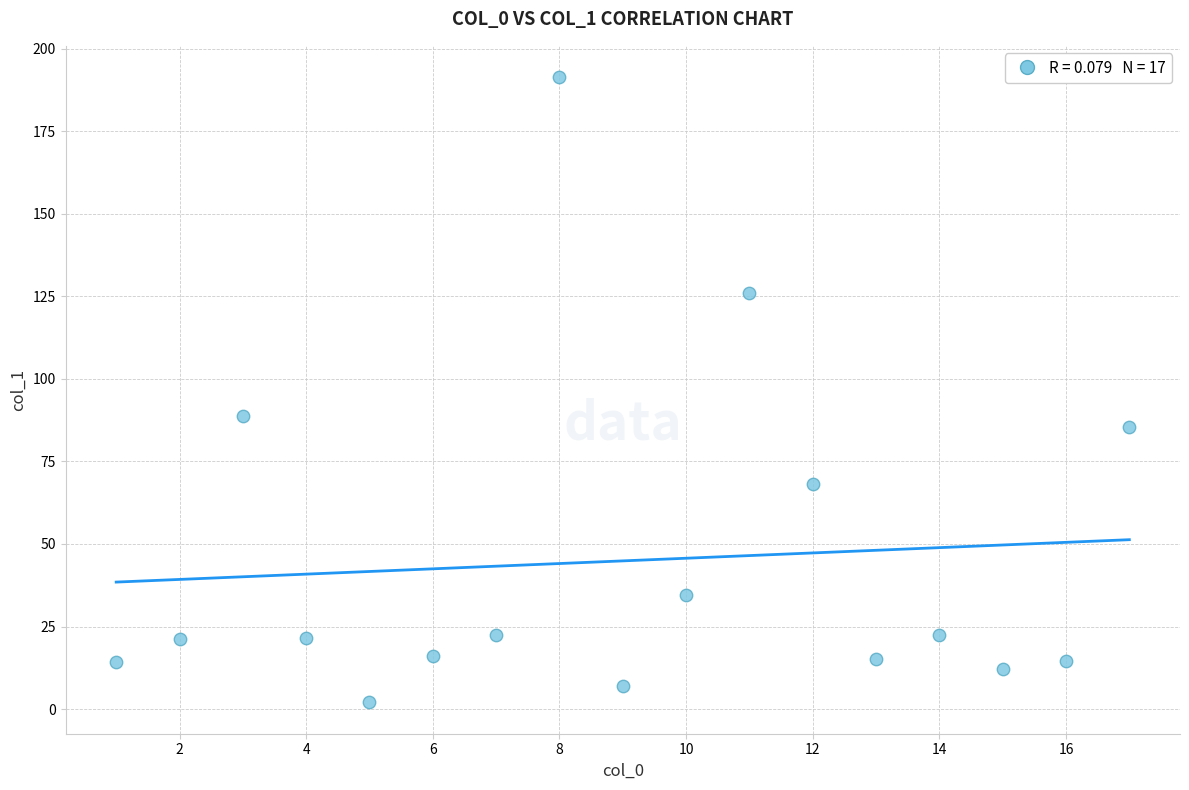

What Y value in the scatter plot is closest to 96?

88.8